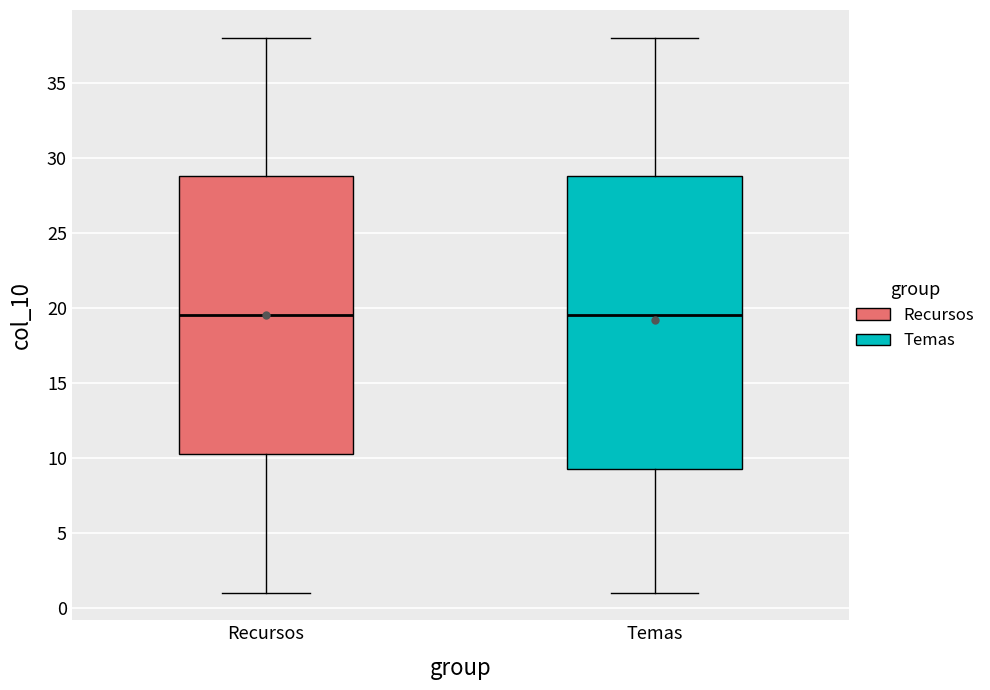

Reading left to right, transcribe this box plot: for each box, give where its median line is, the range the box spans, and where its two whiskers end, as read against the y-axis. The values are not printed on the chart, so give them approximately, as read against the axis.

Recursos: median 19.5, box 10.5 to 29.0, whiskers 1.0 to 38.0
Temas: median 19.5, box 9.5 to 29.0, whiskers 1.0 to 38.0